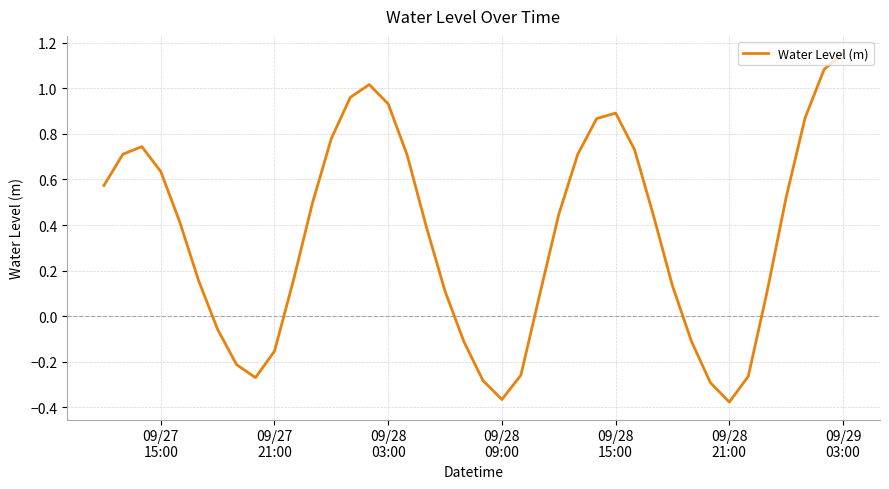

What is the difference between the maximum and minimum values?

1.5